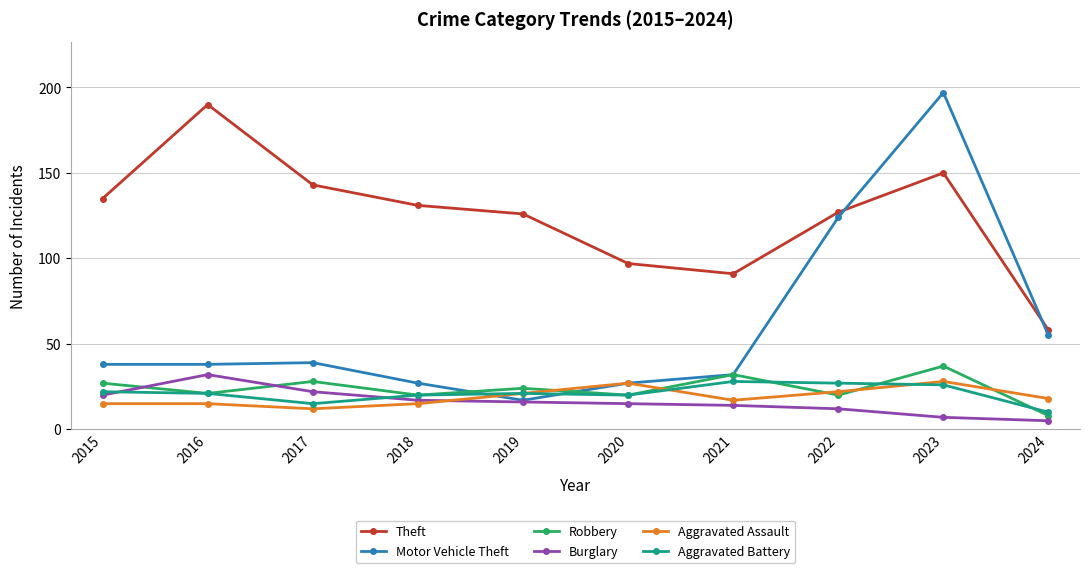

What is the difference between the second highest and second lowest values in the Burglary series?

15